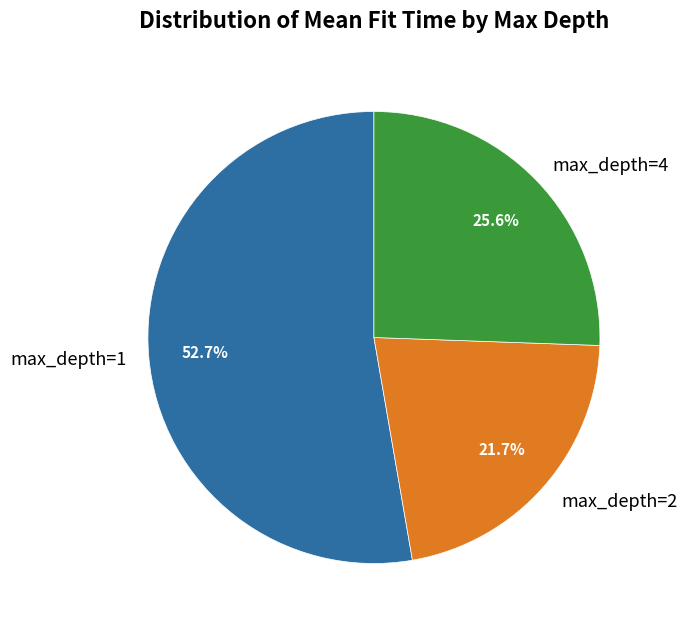

Which category accounts for the majority?

max_depth=1